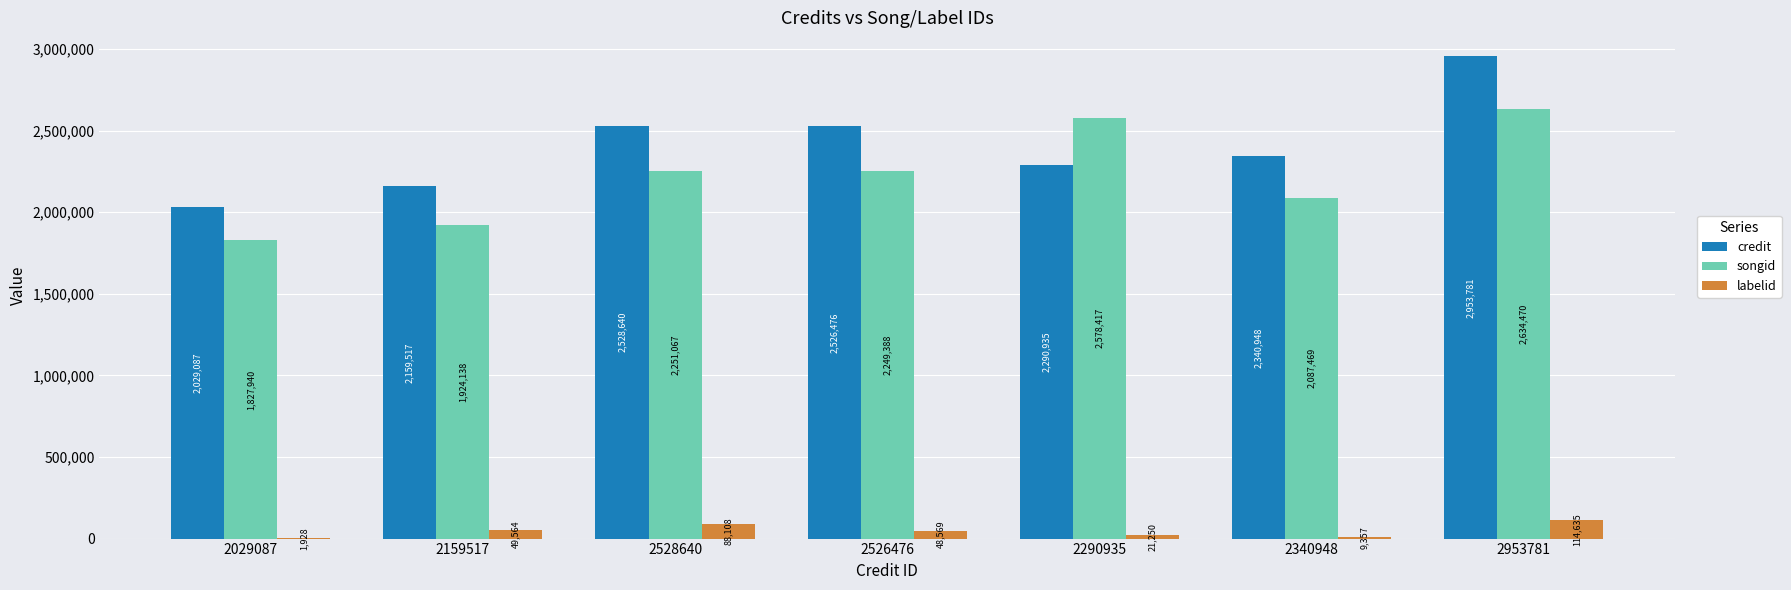

Between 2029087 and 2953781, which series saw the biggest shift?

credit